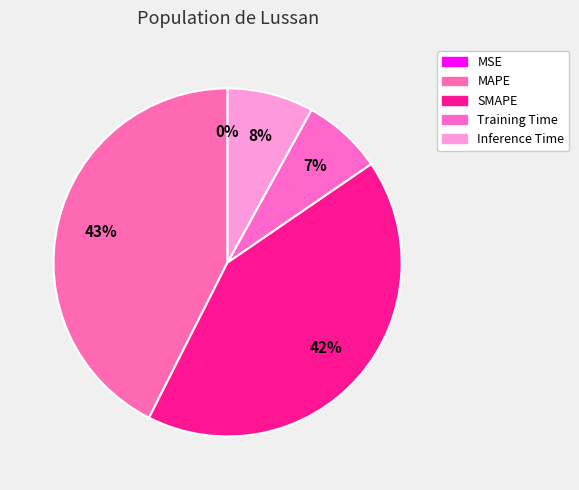

The Training Time slice represents 7% of the pie. True or false?

True